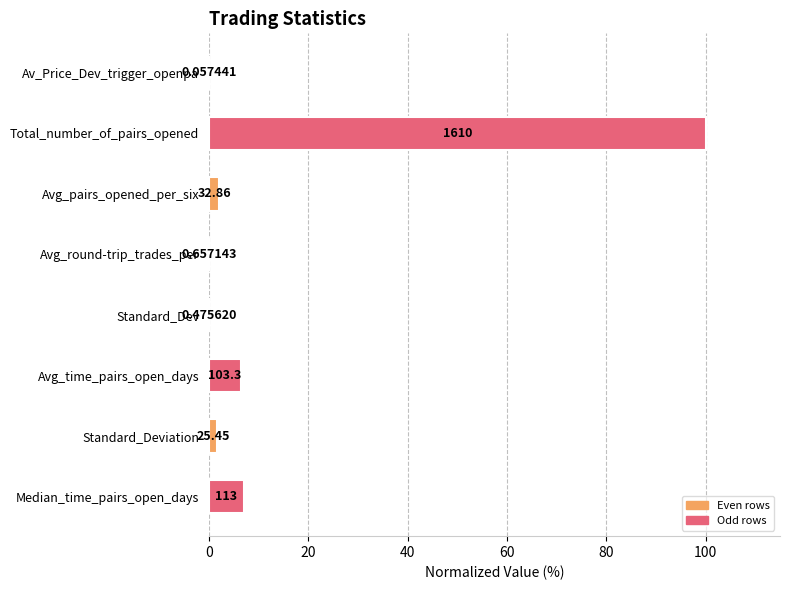

Are the bars horizontal?

Yes